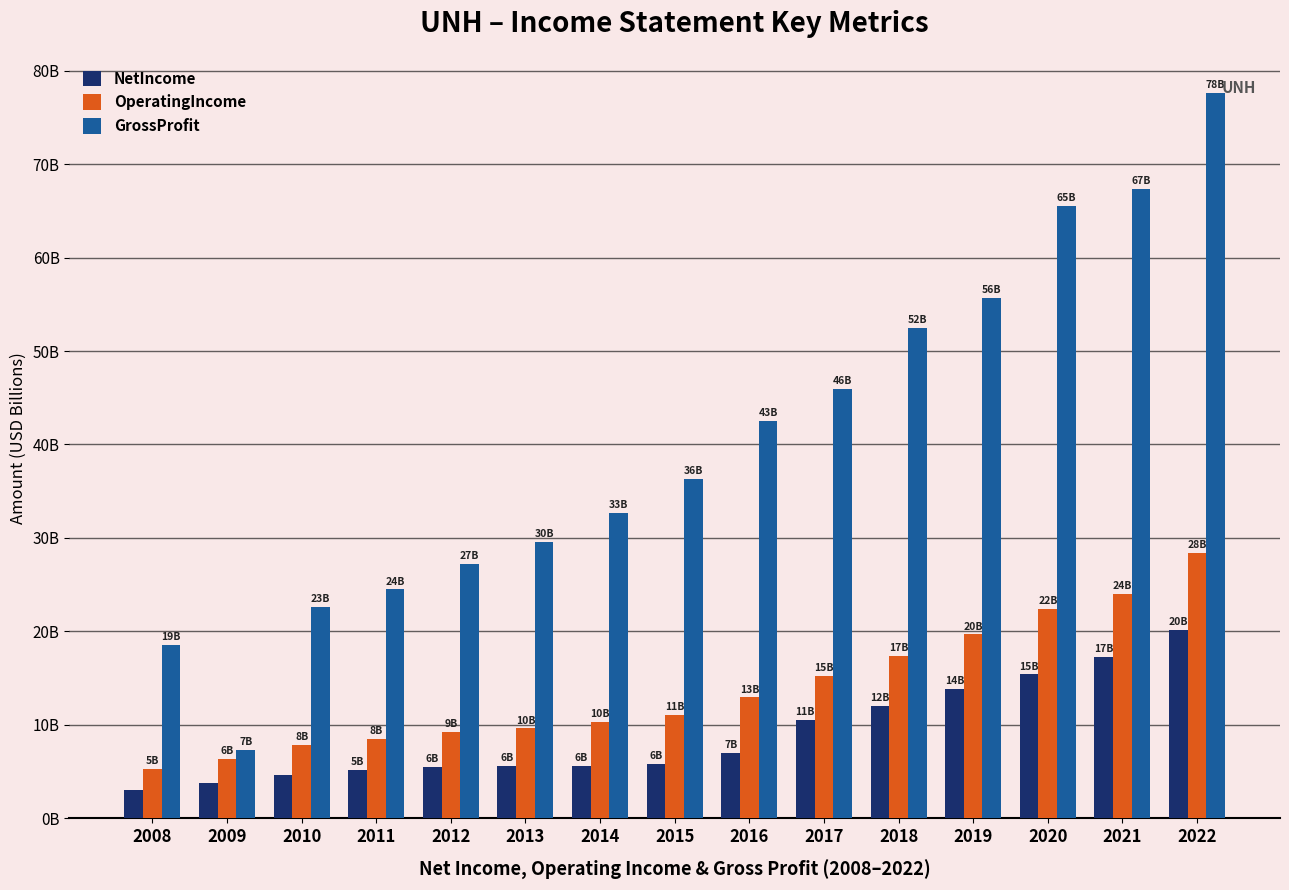

Read the OperatingIncome value at 2017.

15.2